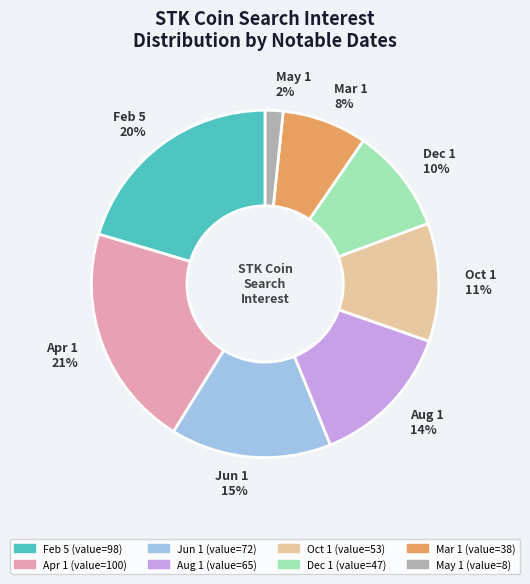

How many segments does this pie chart have?

8